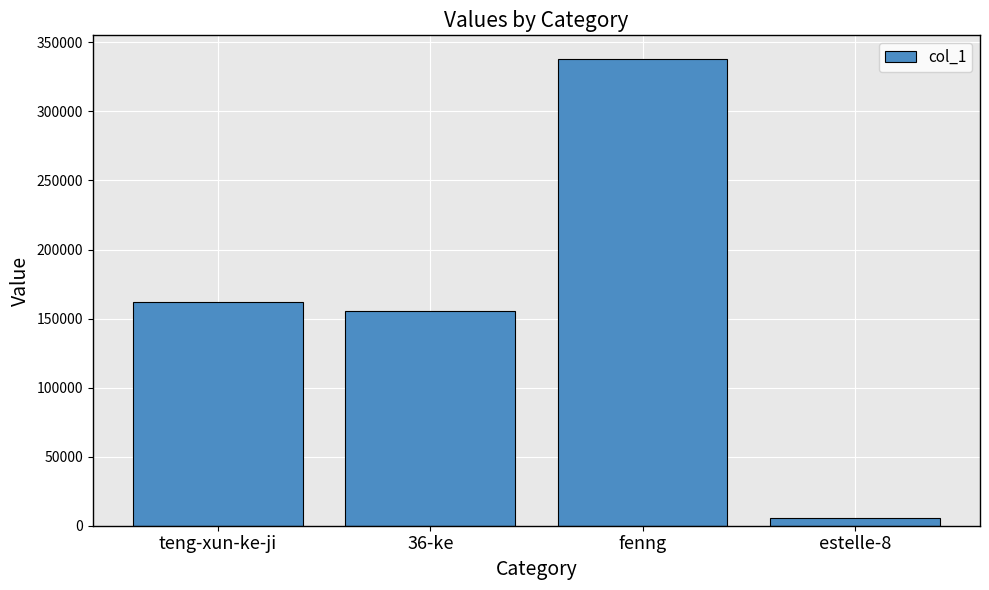

List the labels in order of value, largest first.

fenng, teng-xun-ke-ji, 36-ke, estelle-8